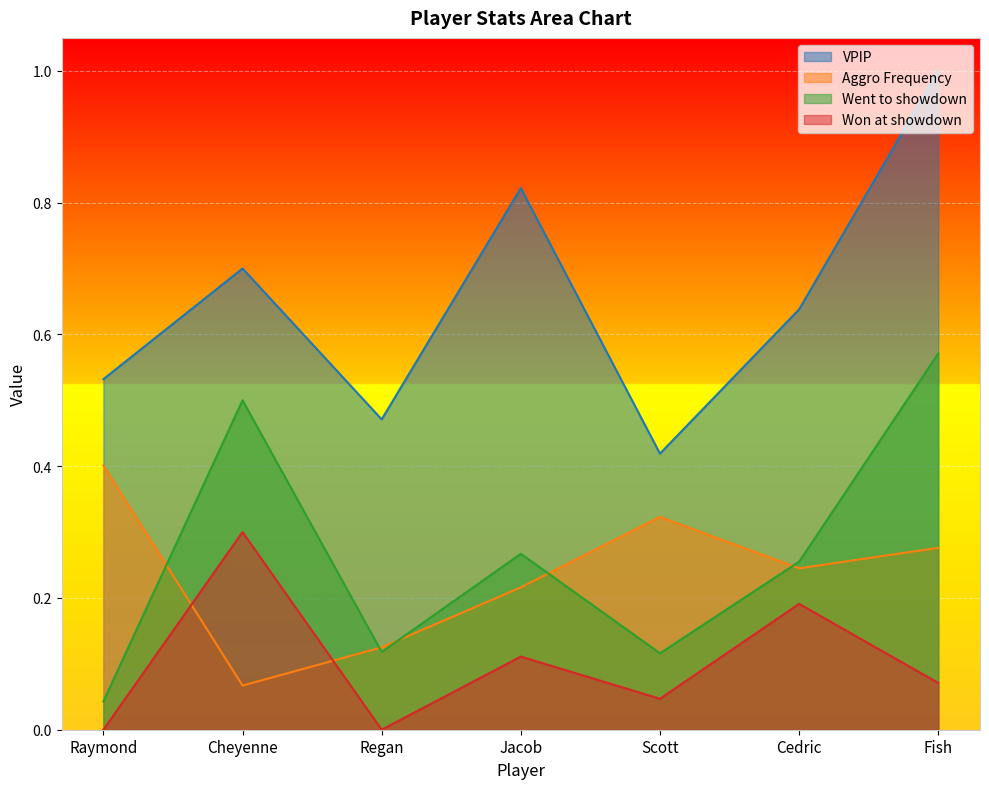

What are all the series names shown in the legend?

VPIP, Aggro Frequency, Went to showdown, Won at showdown